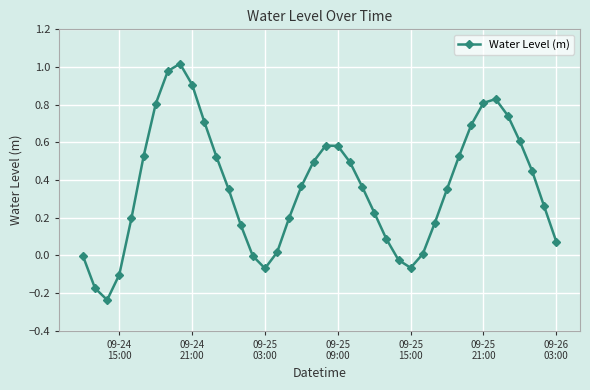

What is the difference between the maximum and second lowest values?

1.2